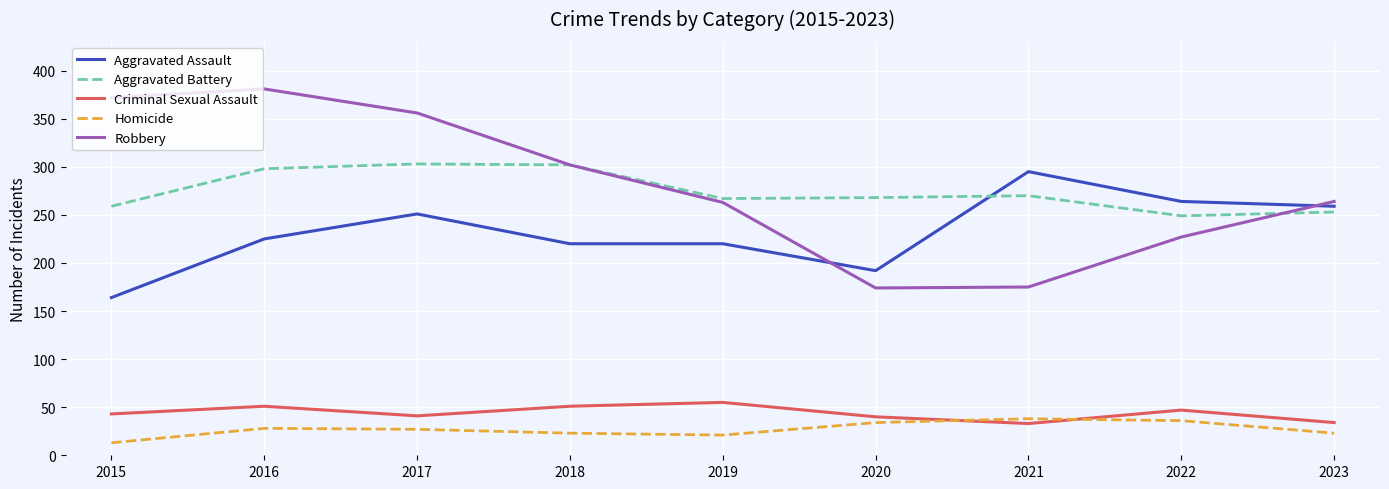

Is it true that Aggravated Battery equals 147 at 2015?

False